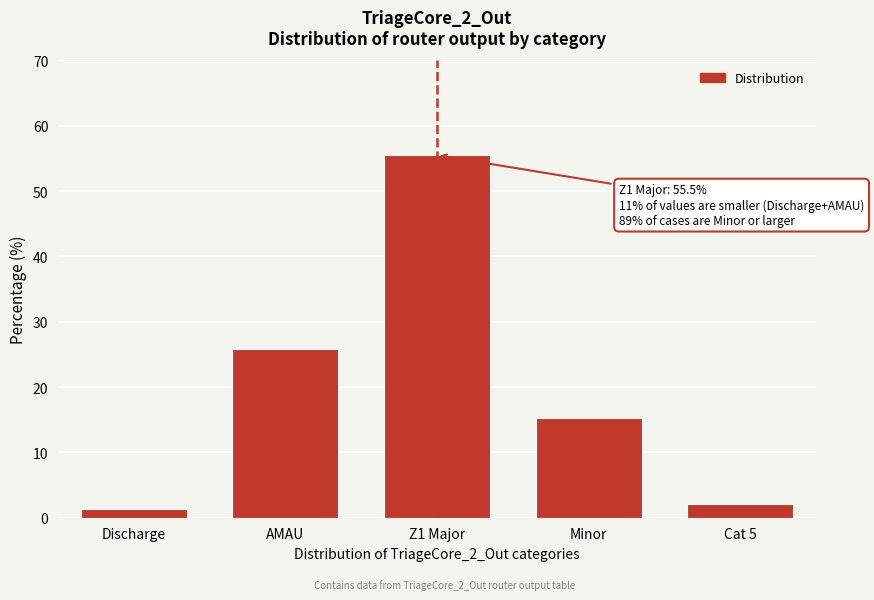

Reading right to left, list all the values displayed in this chart.

2.1	15.2	55.5	25.8	1.4